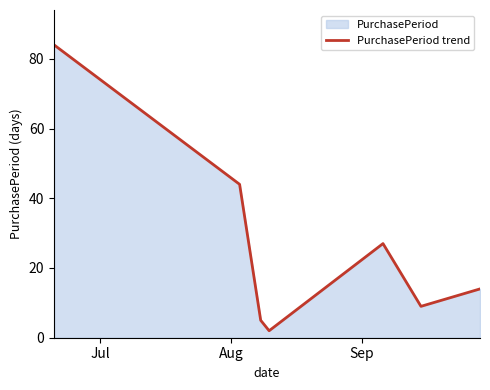

How many lines are shown in the chart?

1